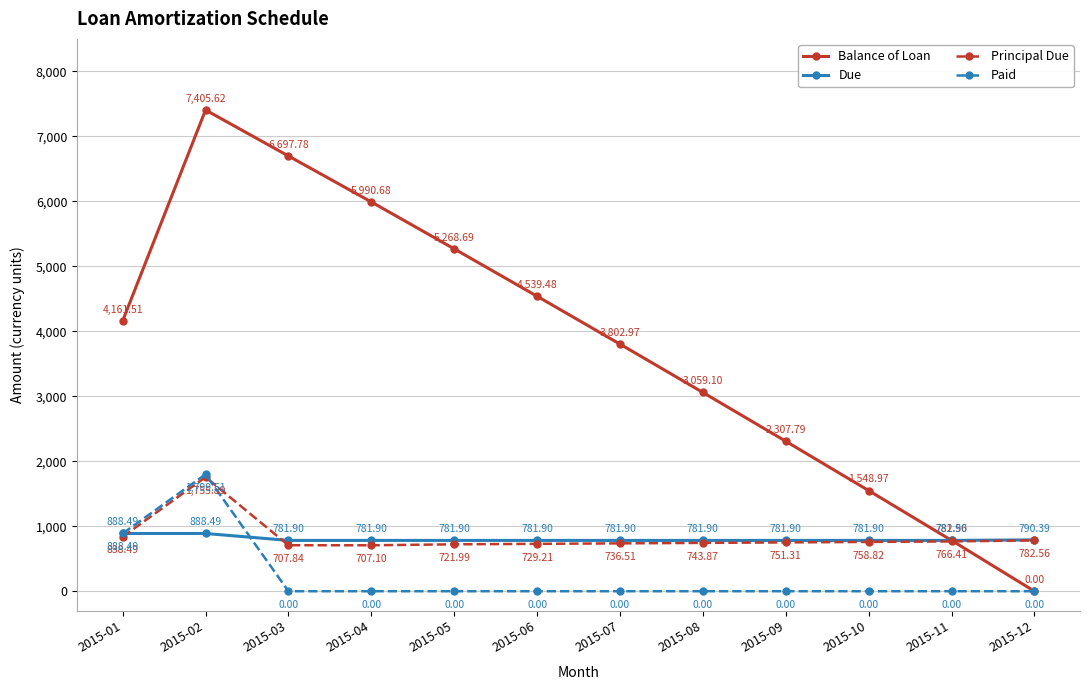

What is the difference between the highest and lowest values at 2015-12?

790.4